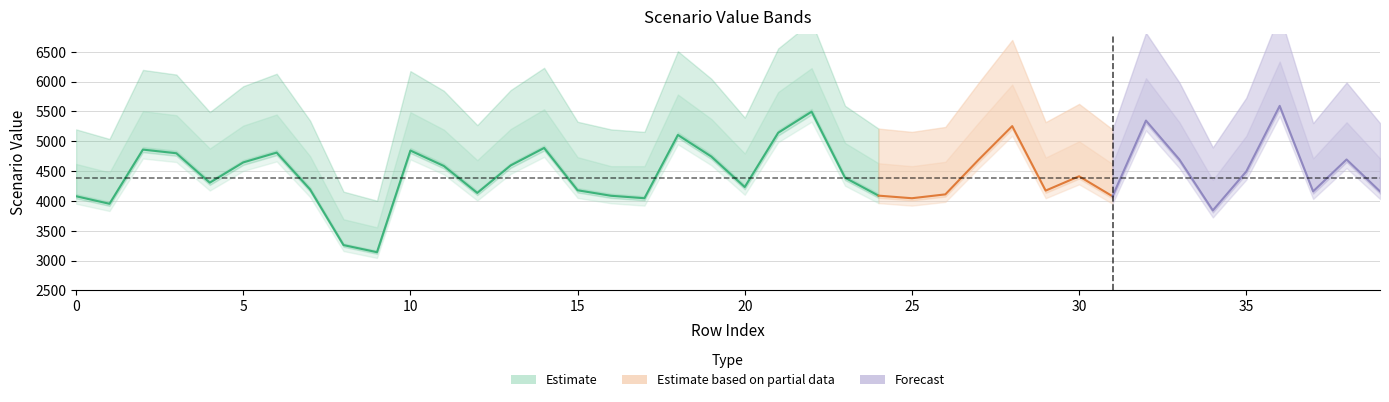

Is it true that Scen_2 equals 6998.1 at 38?

False